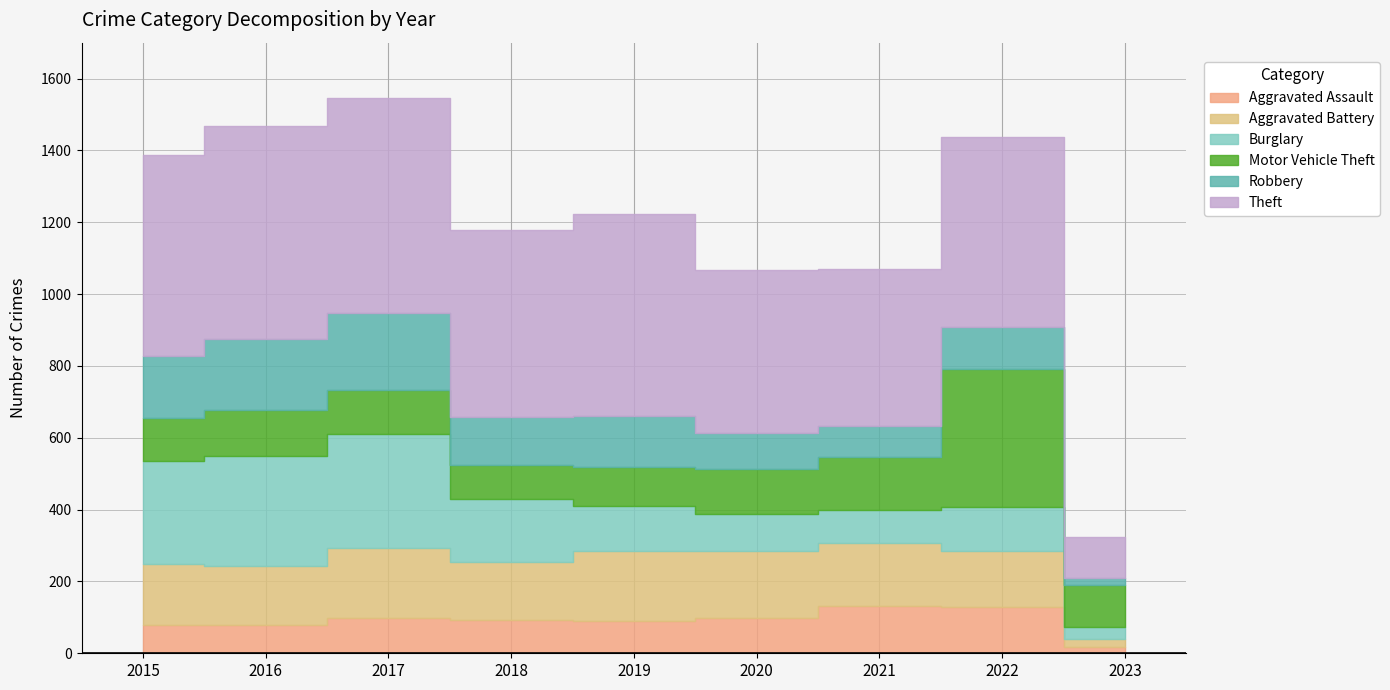

In Aggravated Battery, how many points are lower than both neighbors (excluding endpoints)?

2